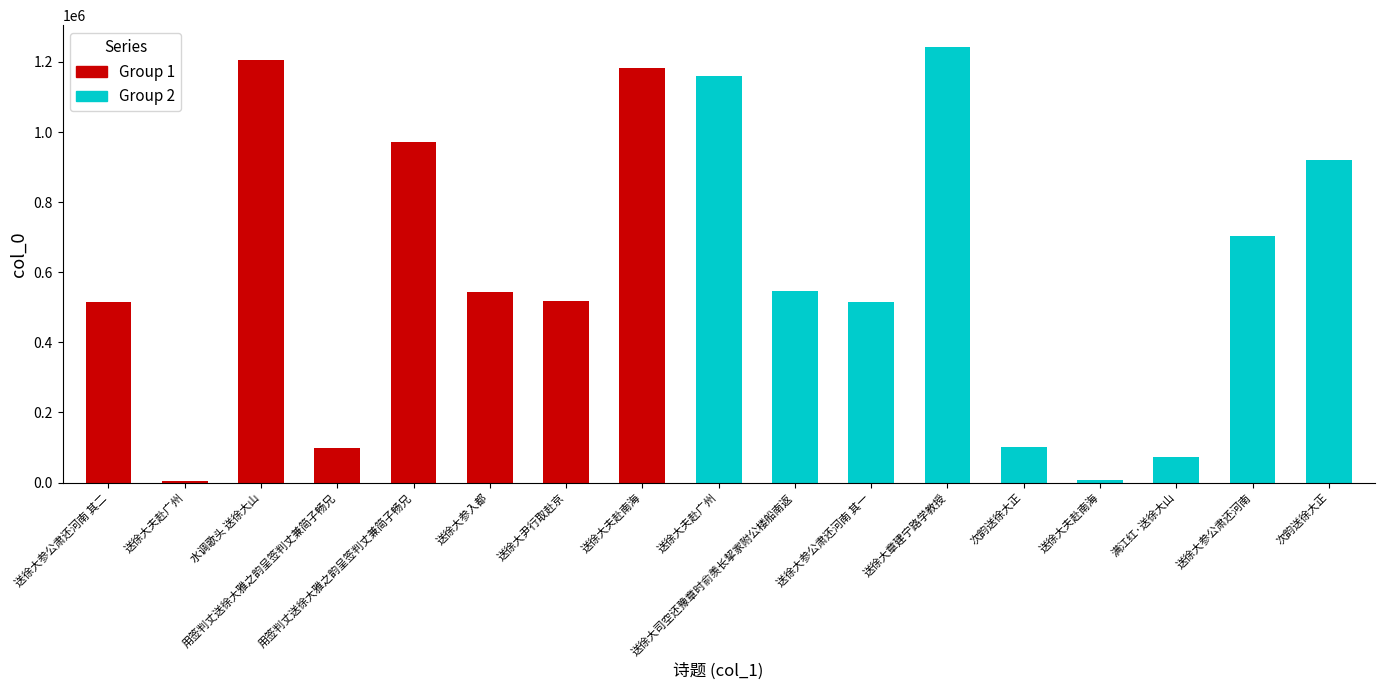

List the labels in order of value, largest first.

送徐大章建宁路学教授, 水调歌头 送徐大山, 送徐大夫赴南海, 送徐大夫赴广州, 用签判丈送徐大雅之韵呈签判丈兼简子畅兄, 次韵送徐大正, 送徐大参公肃还河南, 送徐大司空还豫章时俞羡长挈家附公楼船南返, 送徐大参入都, 送徐大尹行取赴京, 送徐大参公肃还河南 其二, 送徐大参公肃还河南 其一, 次韵送徐大正, 用签判丈送徐大雅之韵呈签判丈兼简子畅兄, 满江红·送徐大山, 送徐大夫赴南海, 送徐大夫赴广州